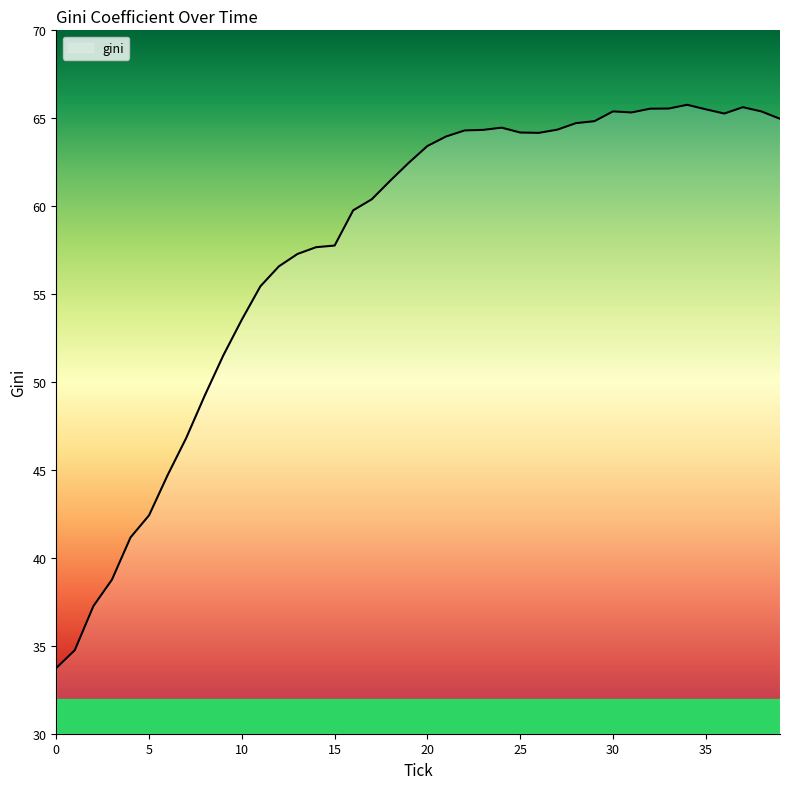

What is the greatest value displayed?

65.8